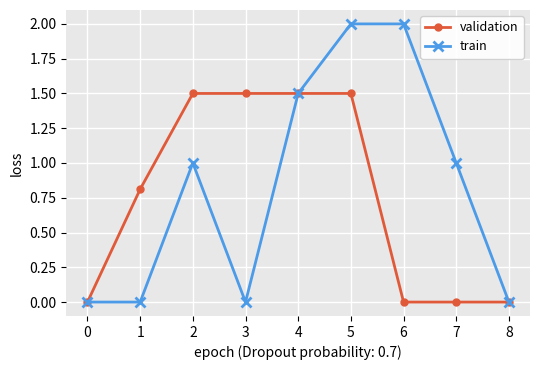

Between 0 and 6, which series saw the biggest shift?

train